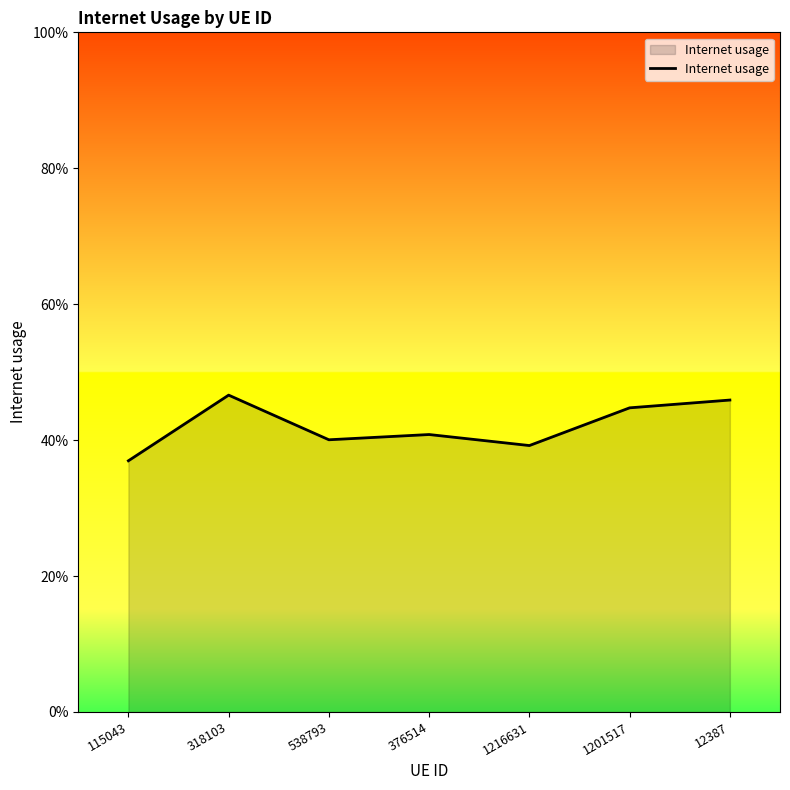

What position from the right is 12387?

1